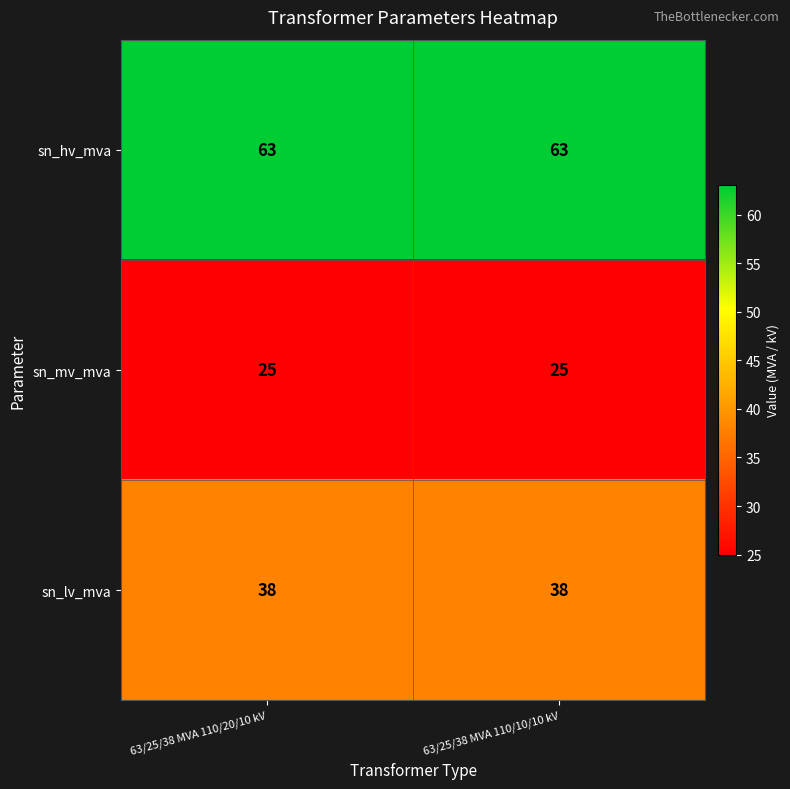

Rank the series at 63/25/38 MVA 110/10/10 kV from highest to lowest value.

sn_hv_mva, sn_lv_mva, sn_mv_mva